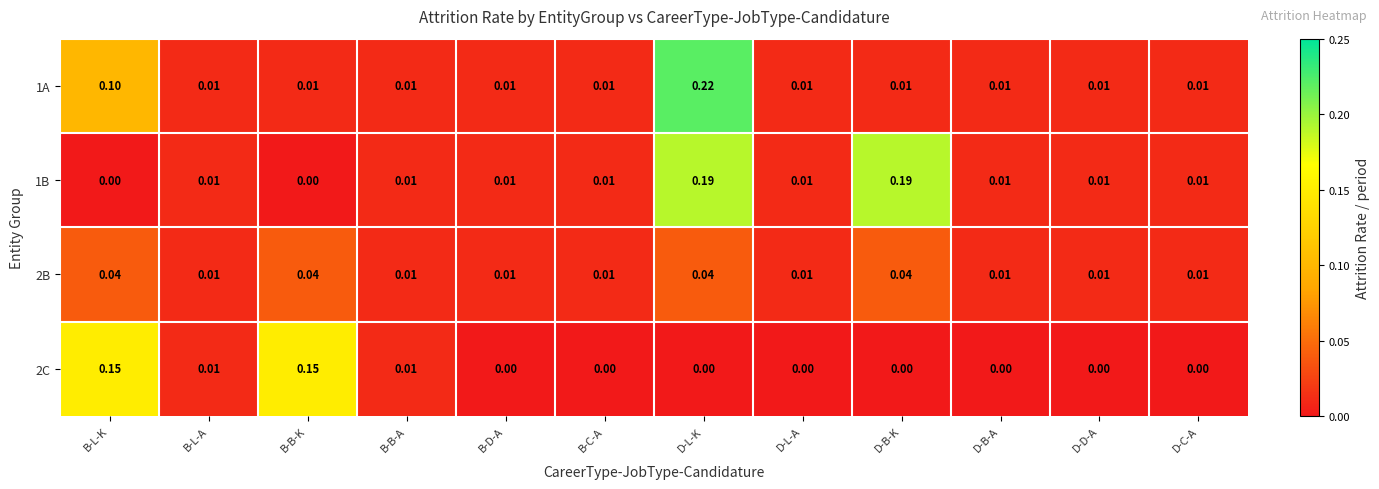

Is the value of 2C at B-L-K greater than the value of 2B at D-C-A?

Yes